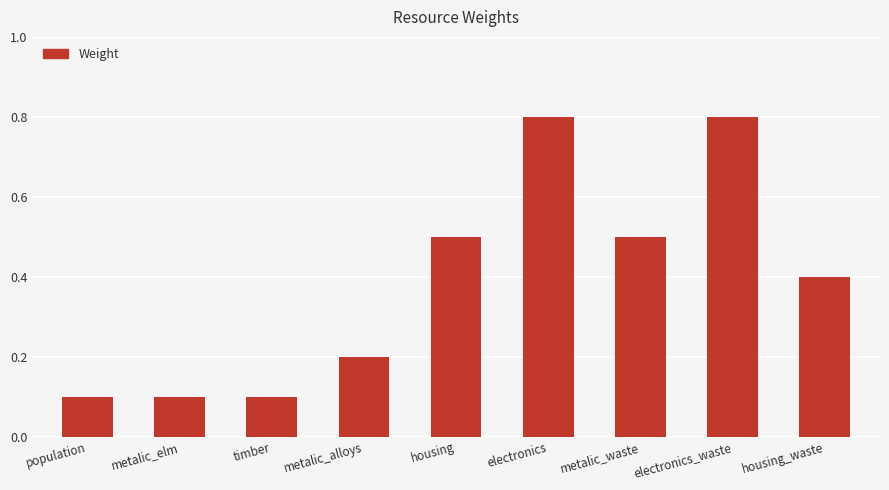

Reading left to right, what are all the values shown in this chart?

0.1	0.1	0.1	0.2	0.5	0.8	0.5	0.8	0.4